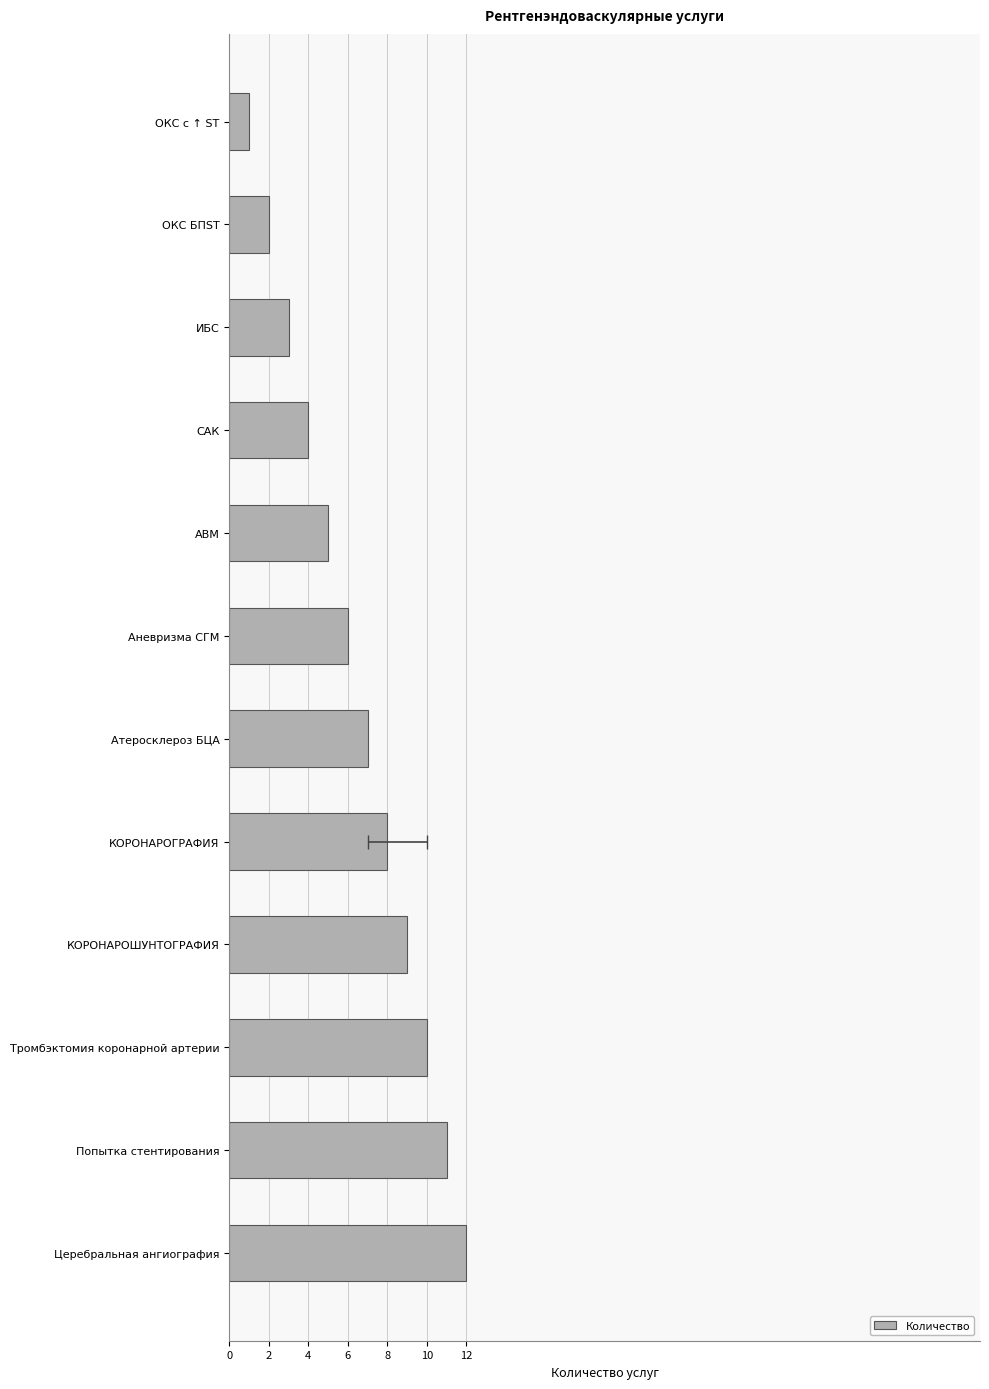

How many bars are there in total?

12